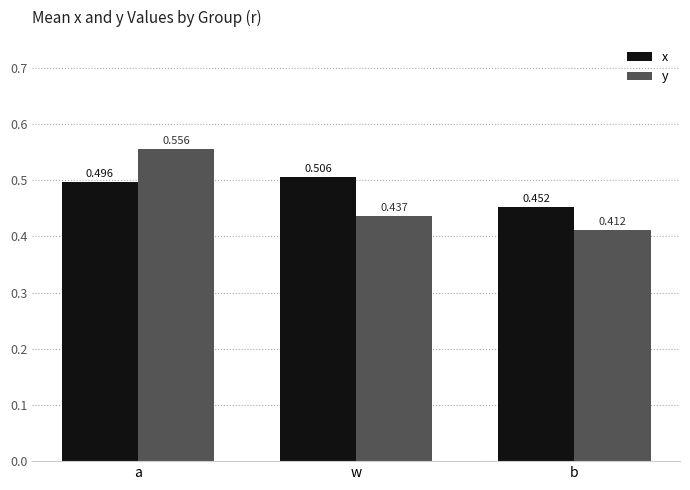

Where is x nearest to the value 0?

b